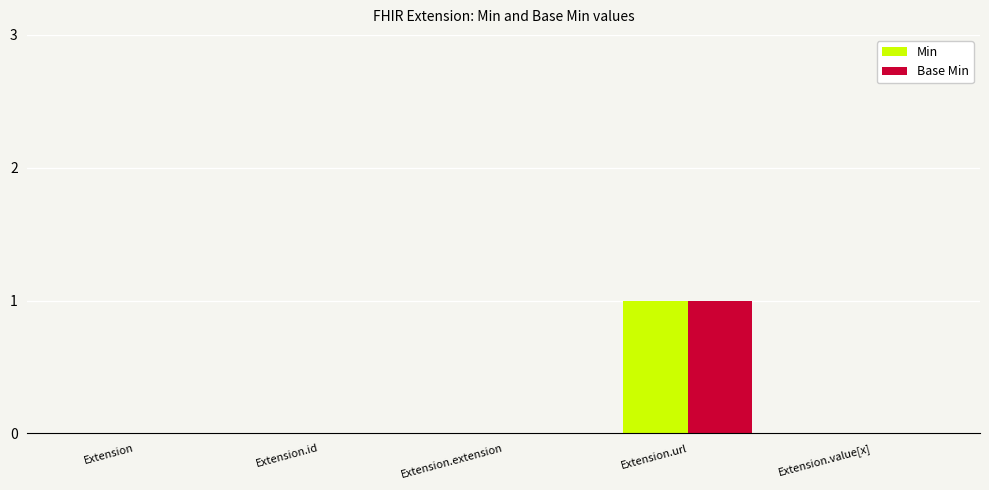

True or false: Min has a value of 1 at Extension.url.

True